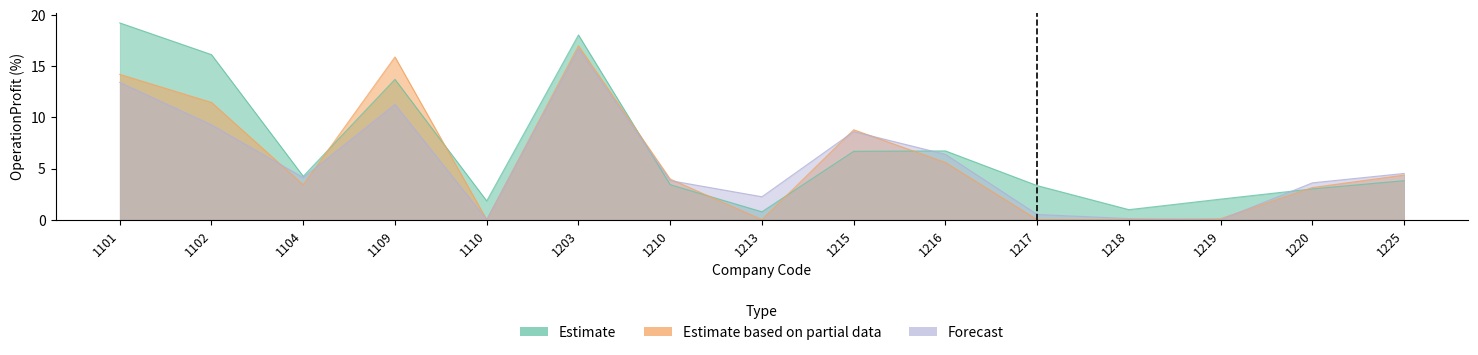

Rank the series at 1101 from highest to lowest value.

Estimate, Estimate based on partial data, Forecast